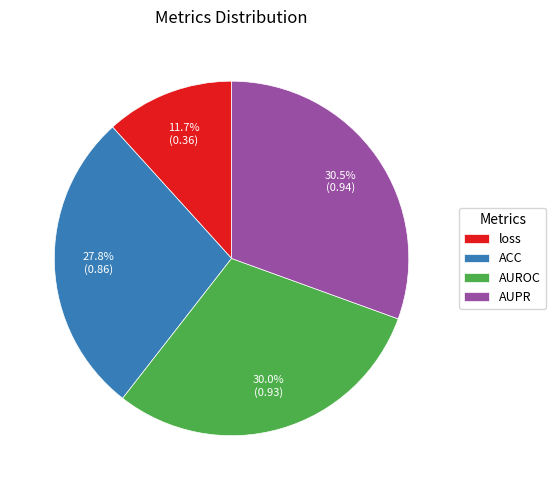

What is the smallest slice in the pie chart?

loss